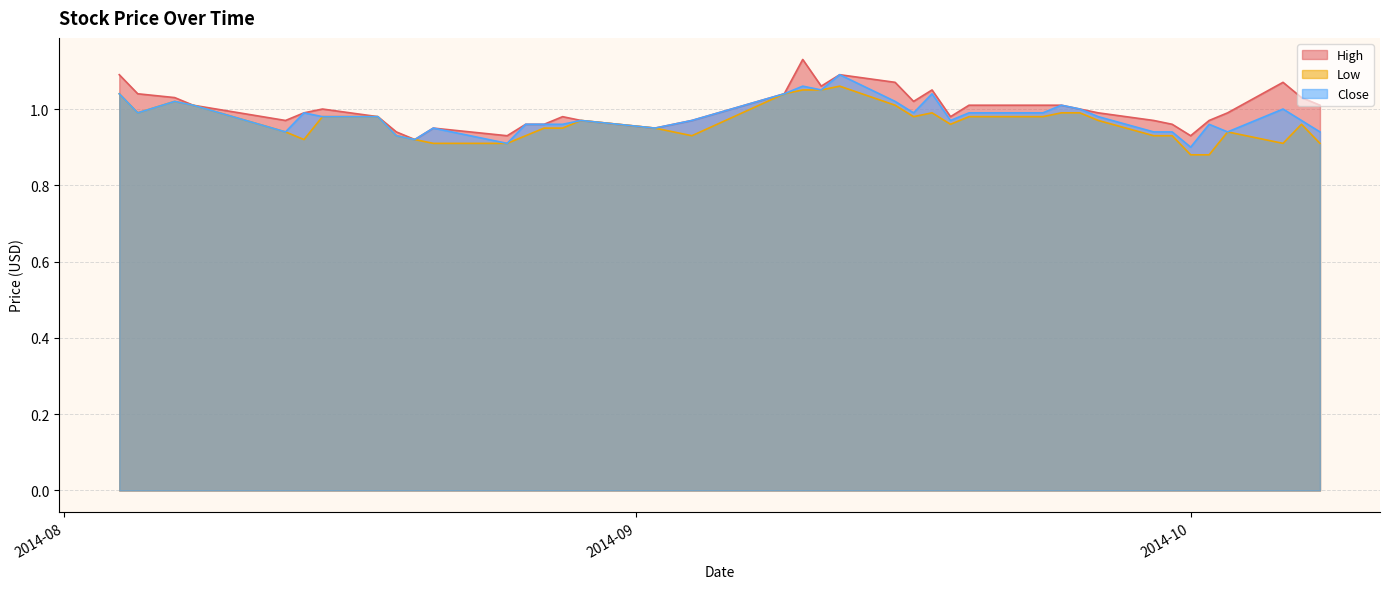

How many lines are shown in the chart?

3